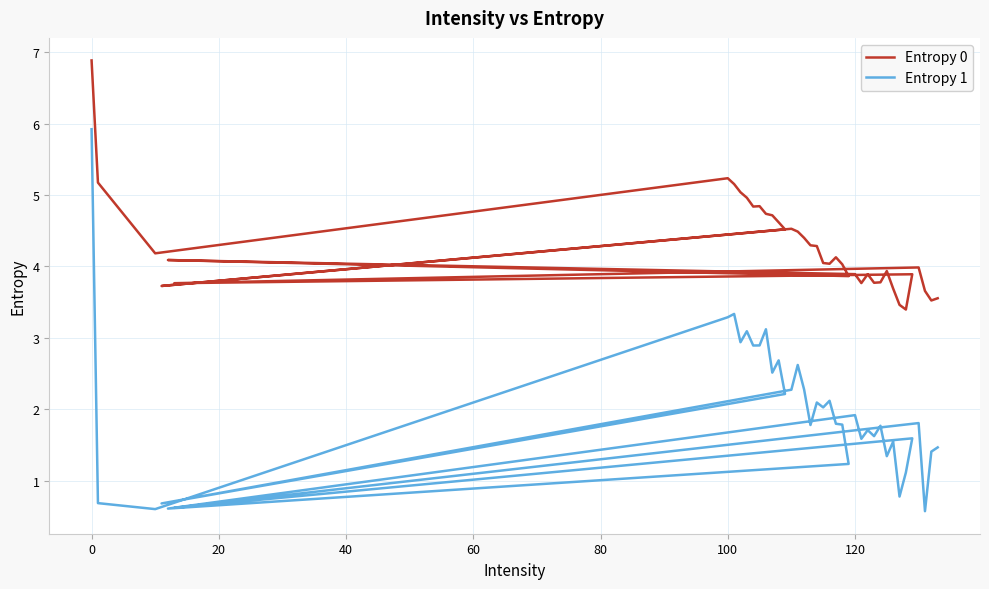

Which series has the largest range (max minus min)?

Entropy 1